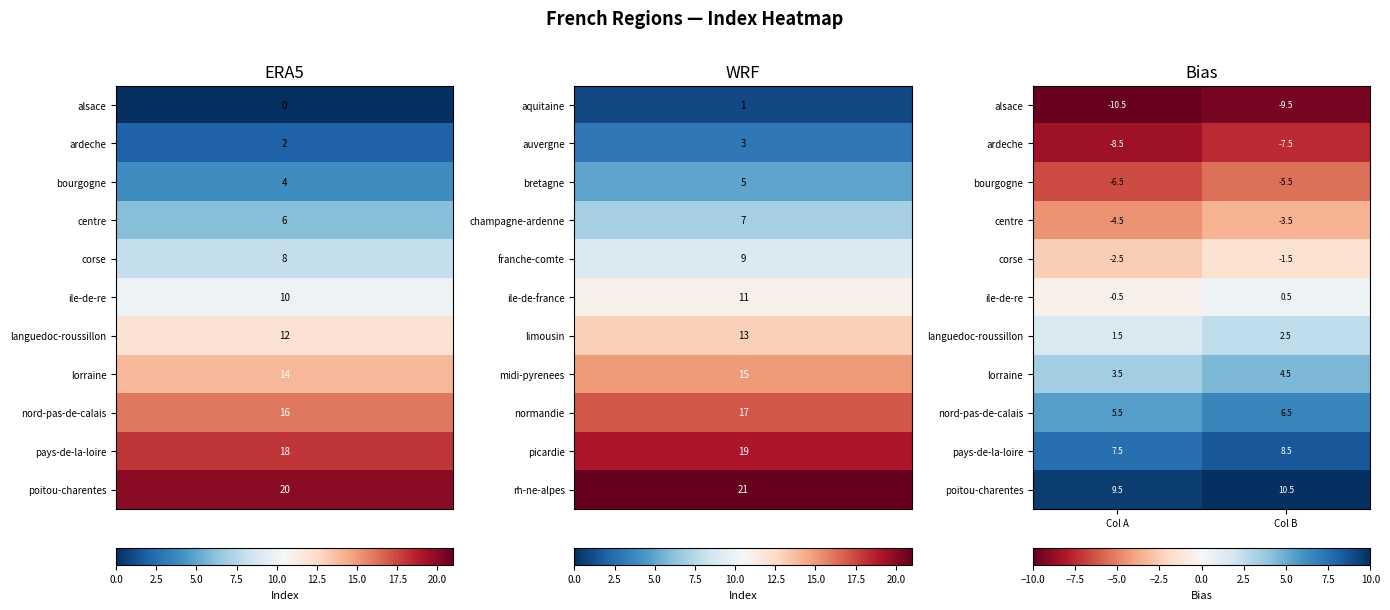

What is the sum of all bourgogne values?

-12.0